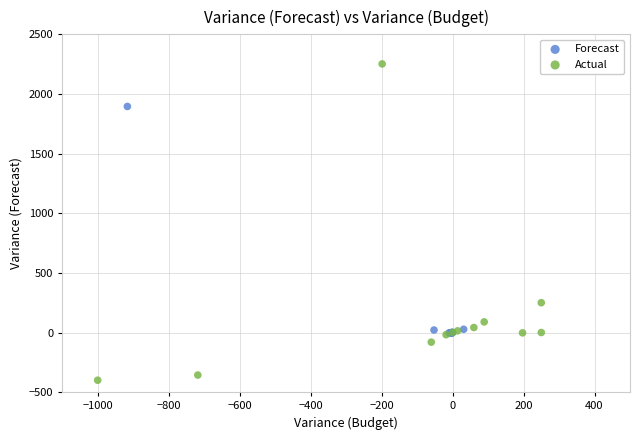

Which series has the largest Y range (max minus min)?

Actual